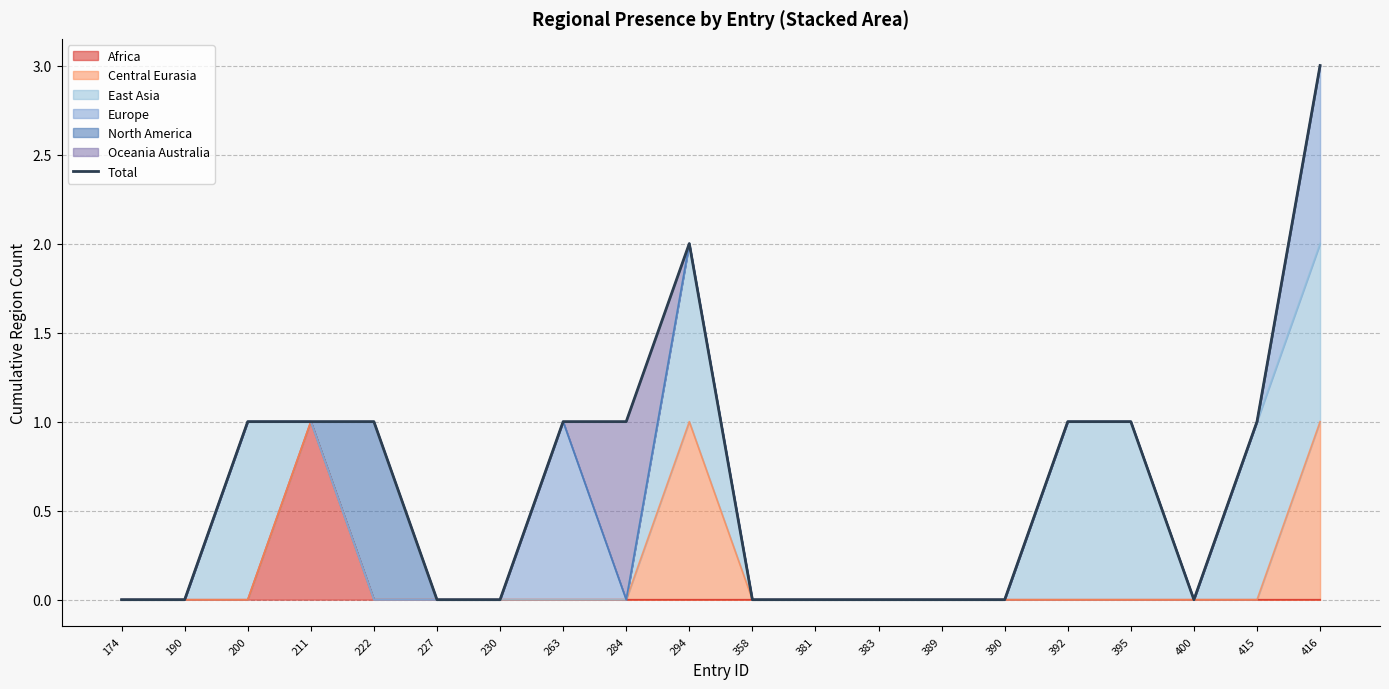

At which label does the data first exceed 1?

294